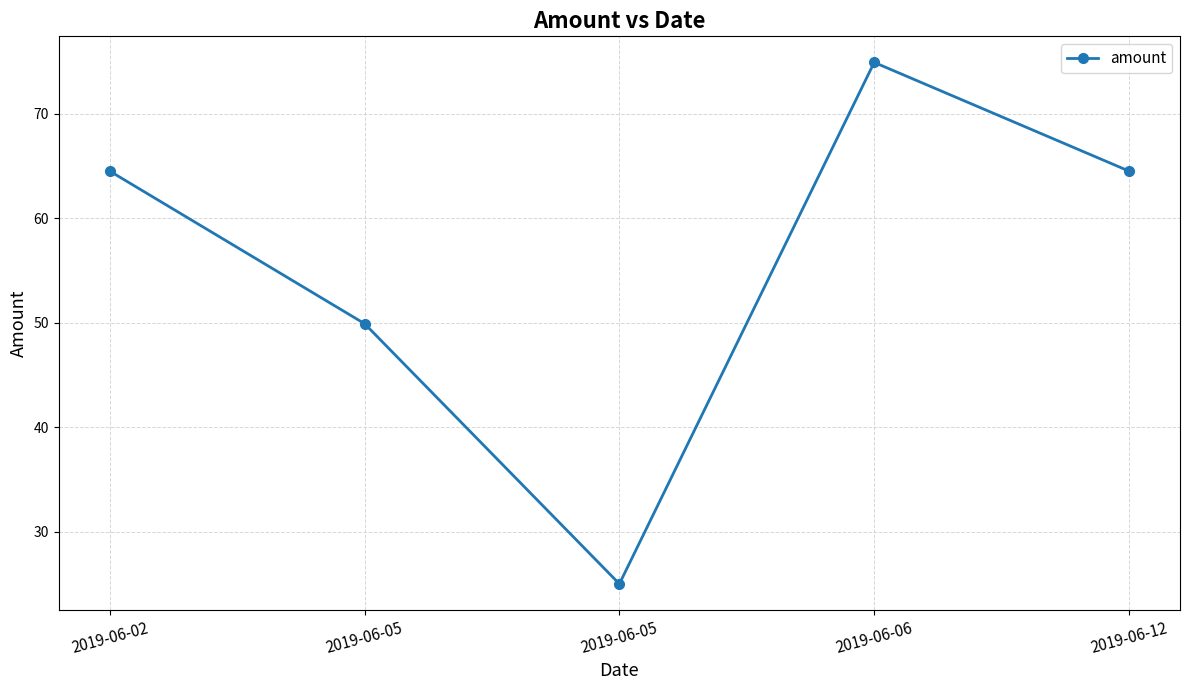

How many lines are shown in the chart?

1